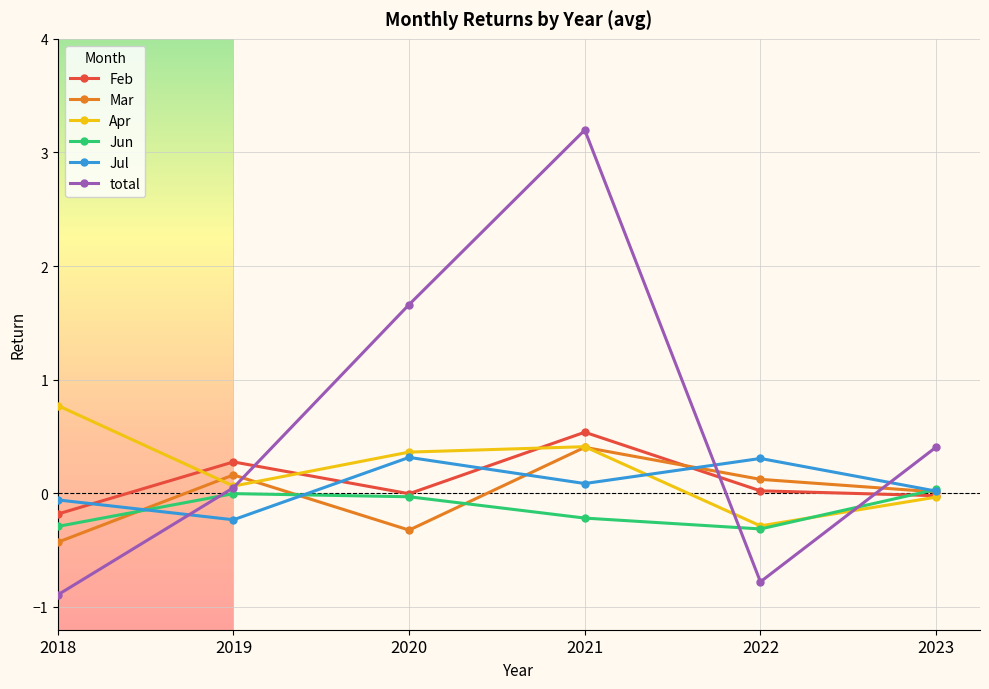

How many categories are shown in the chart?

6